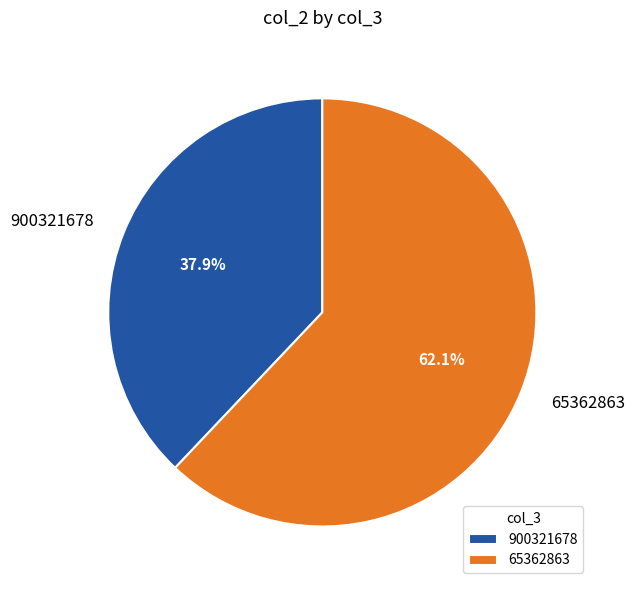

Count the number of slices in the pie.

2